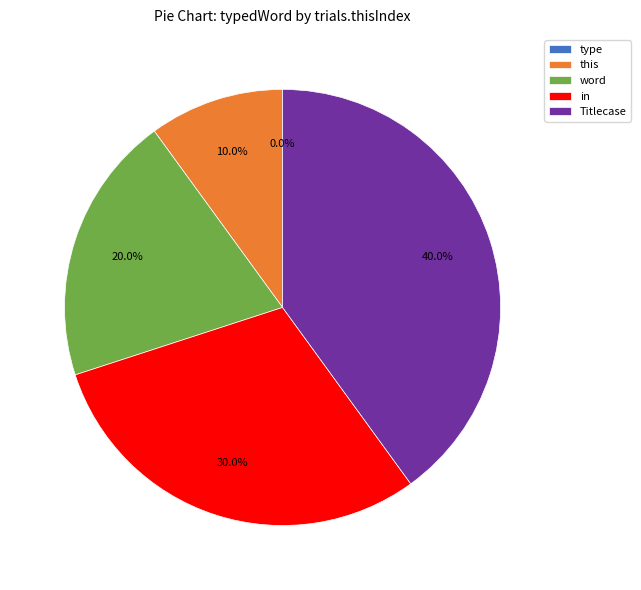

Combined, do this and word account for over 50%?

No